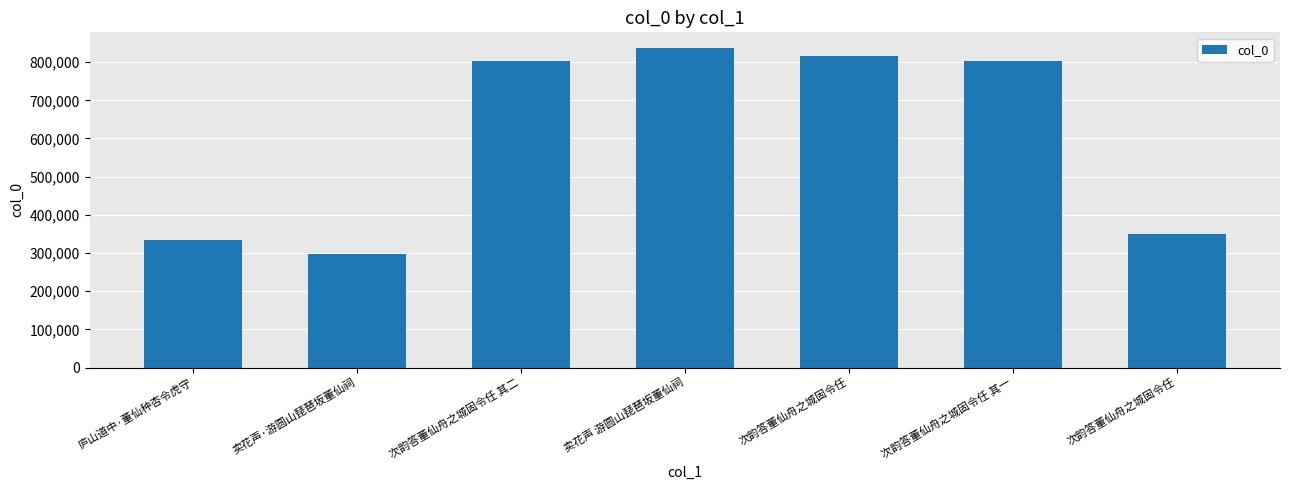

Reading right to left, what are all the values shown in this chart?

349567	802305	816567	836291	802306	297526	334116